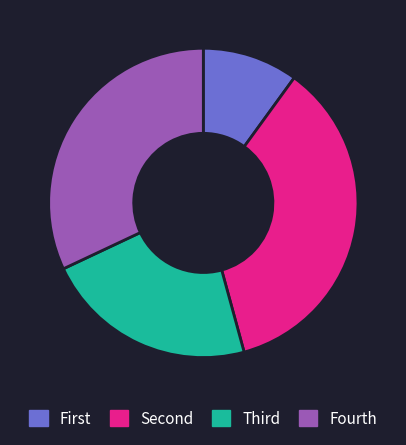

Which slice is the largest?

Second